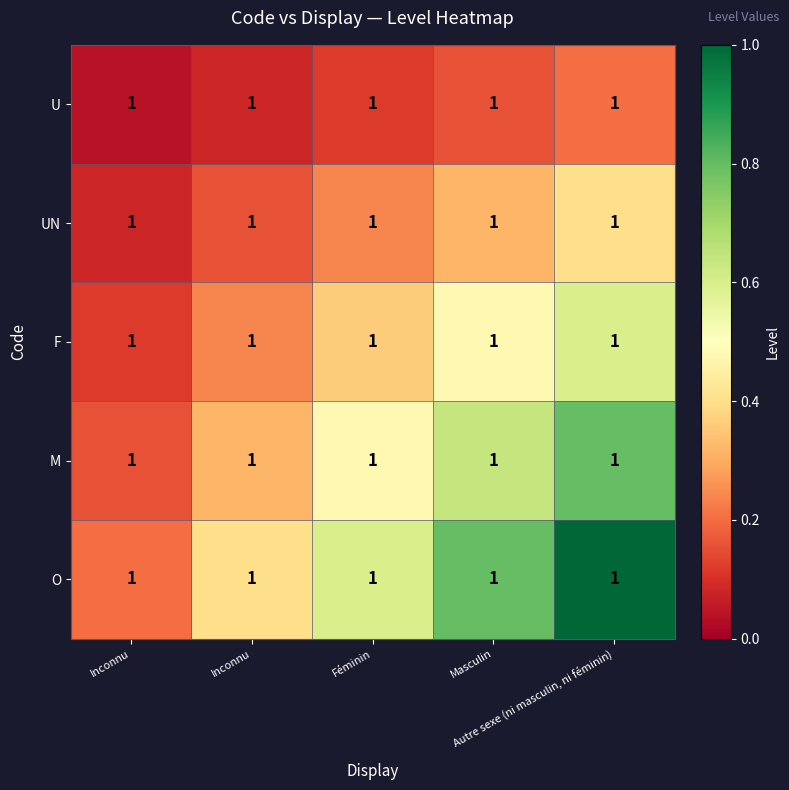

What is the difference between the second highest and minimum values in the O series?

0.6